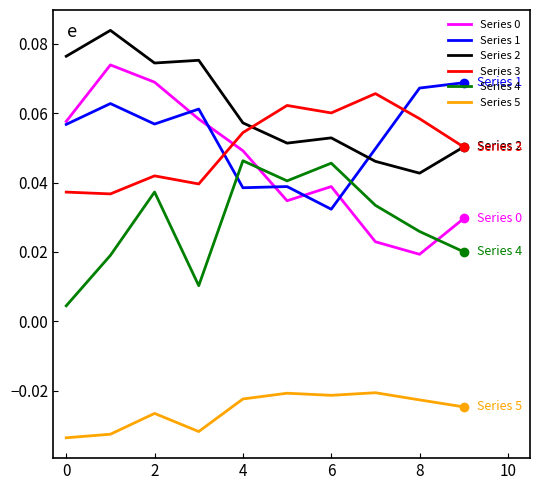

True or false: Series 5 and Series 0 cross at least once.

False